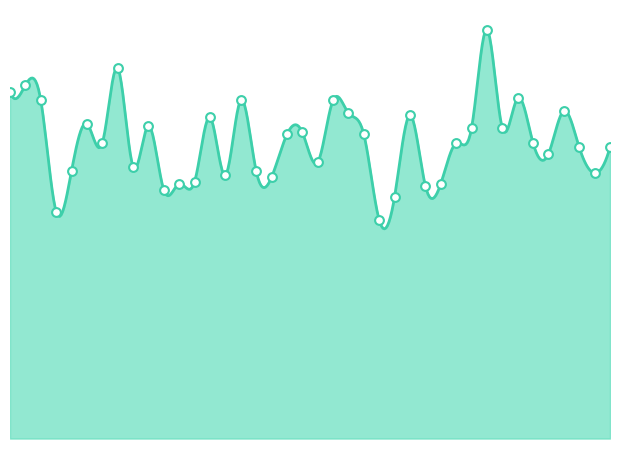

Which has a higher value, 2015-01-28 or 2015-02-09?

2015-02-09